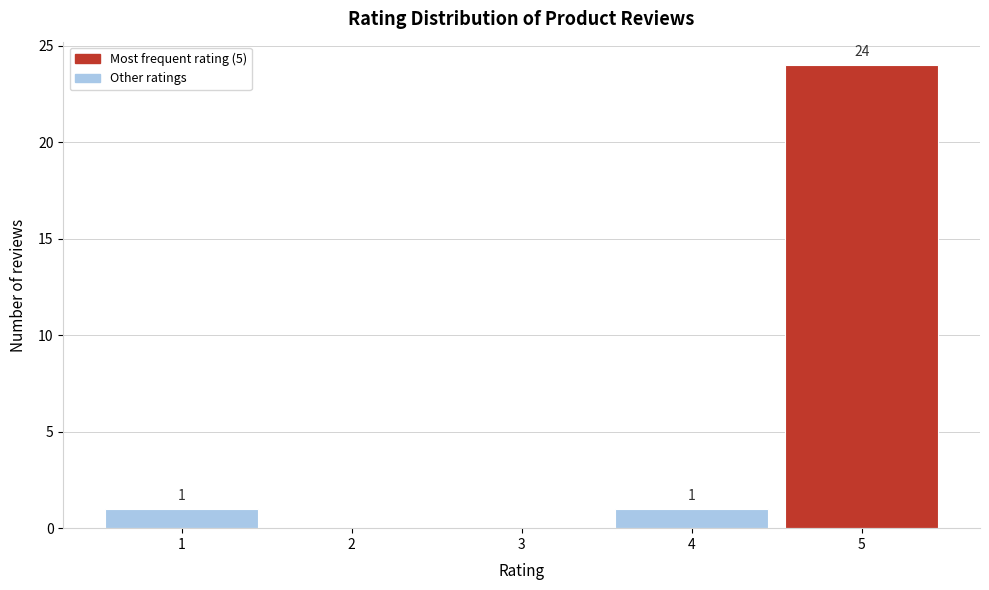

Which range on the x-axis has the tallest bar?

4.5 to 5.5